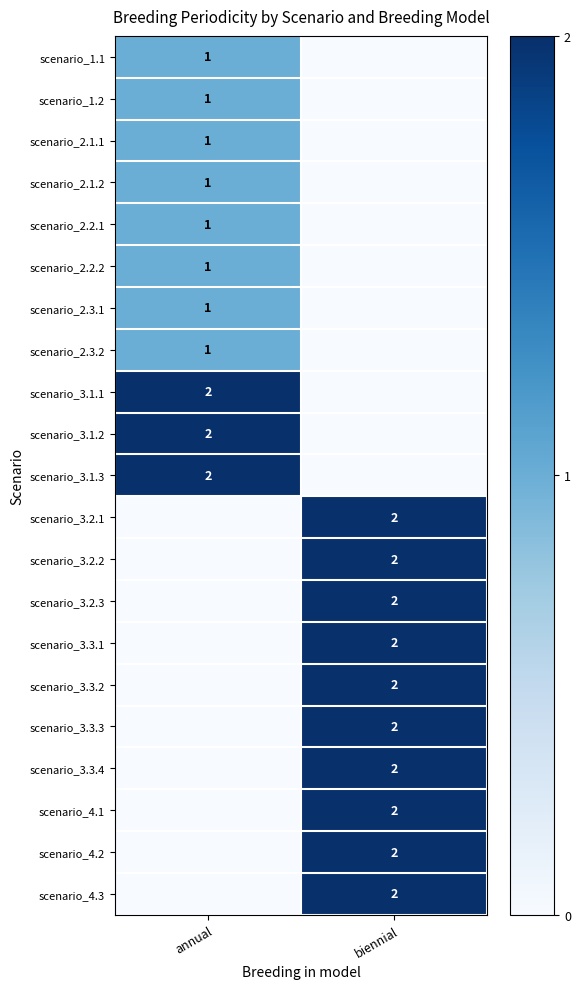

What is the difference between the highest and lowest values at annual?

2